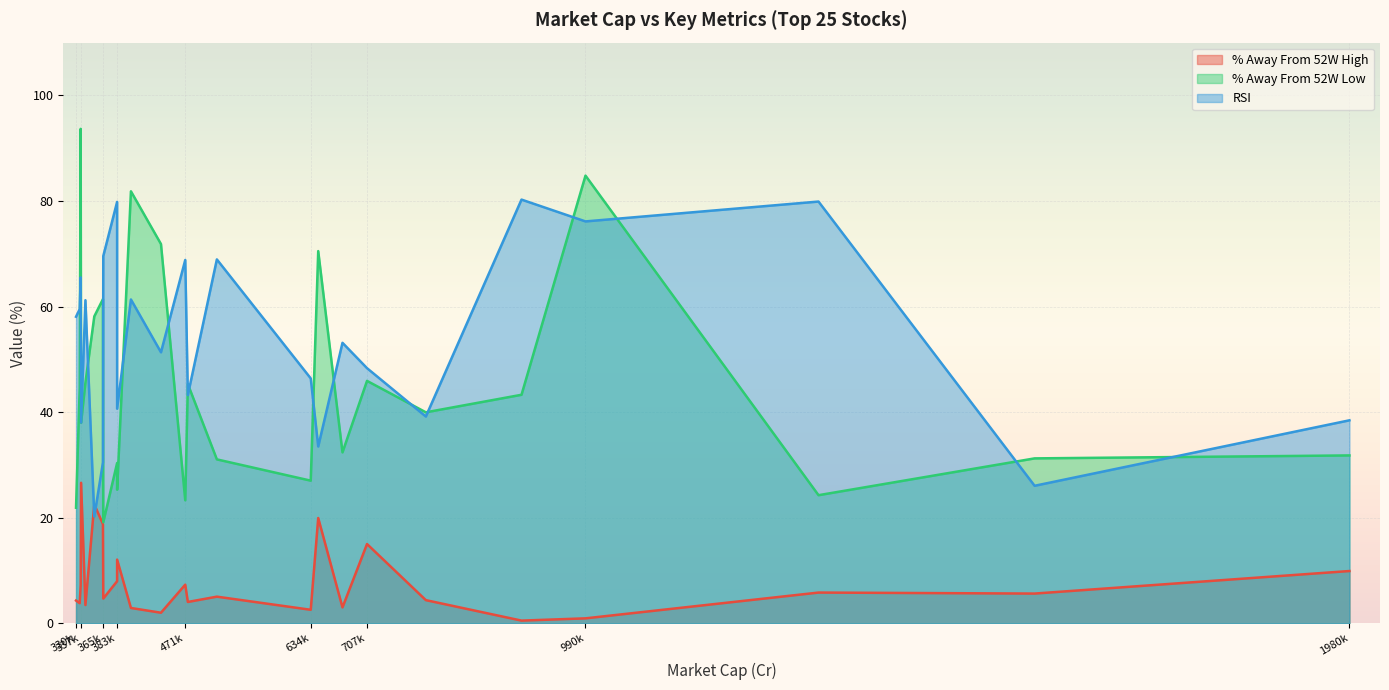

What is the average value of the % Away From 52W High series?

8.1